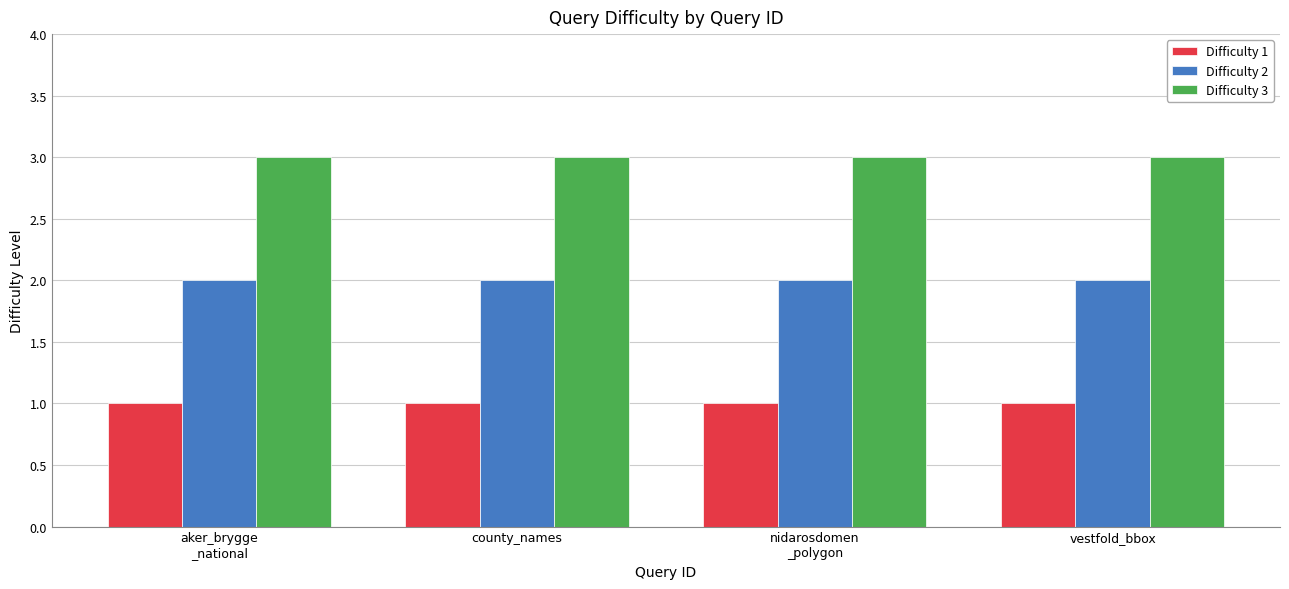

Reading left to right, what are all the values shown in this chart?

Difficulty 1: aker_brygge
_national=1	county_names=1	nidarosdomen
_polygon=1	vestfold_bbox=1
Difficulty 2: aker_brygge
_national=2	county_names=2	nidarosdomen
_polygon=2	vestfold_bbox=2
Difficulty 3: aker_brygge
_national=3	county_names=3	nidarosdomen
_polygon=3	vestfold_bbox=3